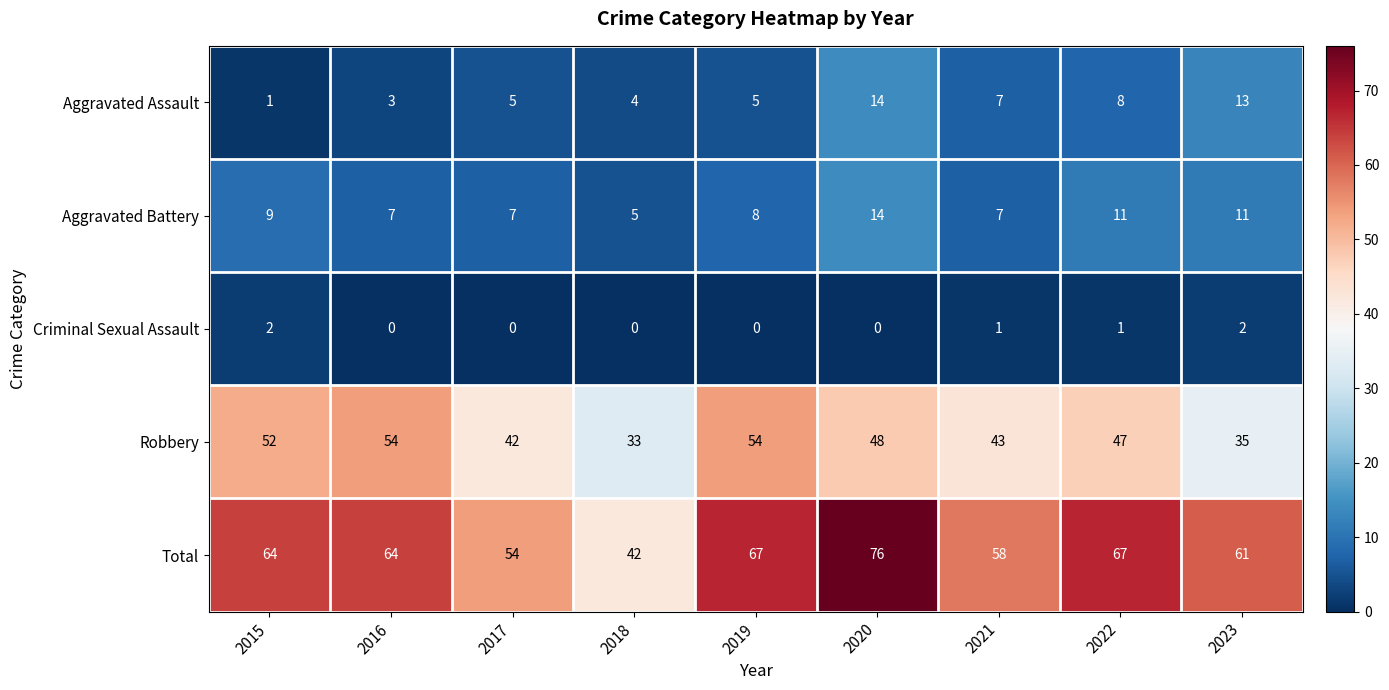

Which series has the widest spread of values?

Total